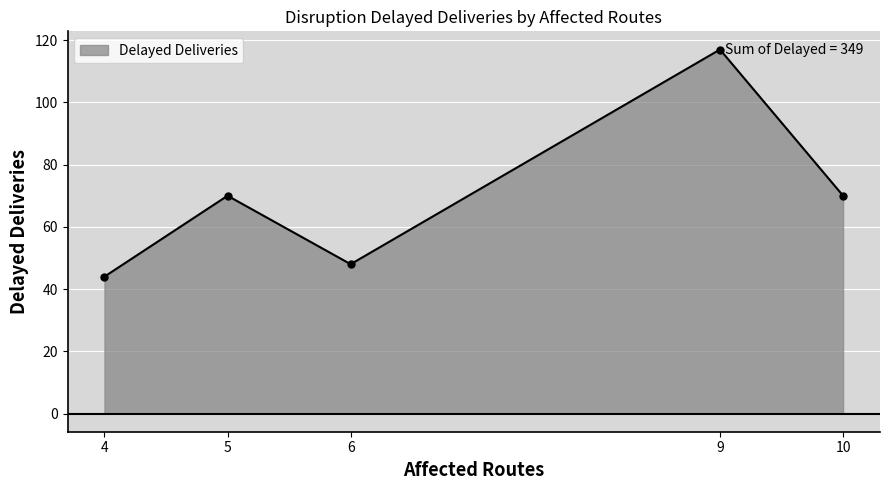

Is it true that the value at 4 is 23?

False